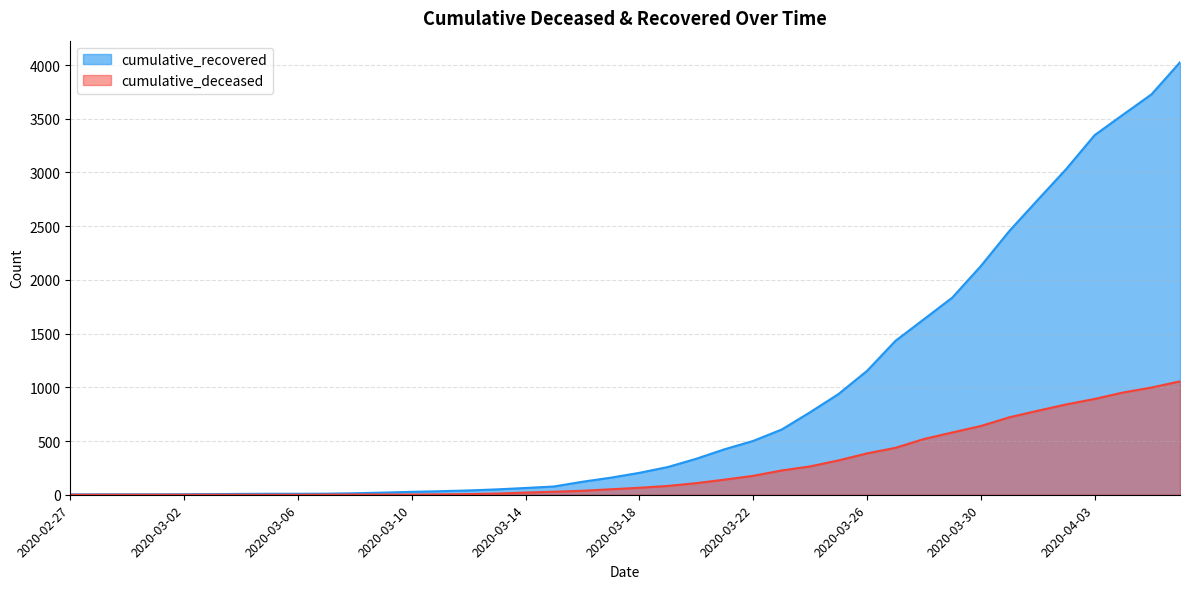

Does the chart display data point markers on the line(s)?

No